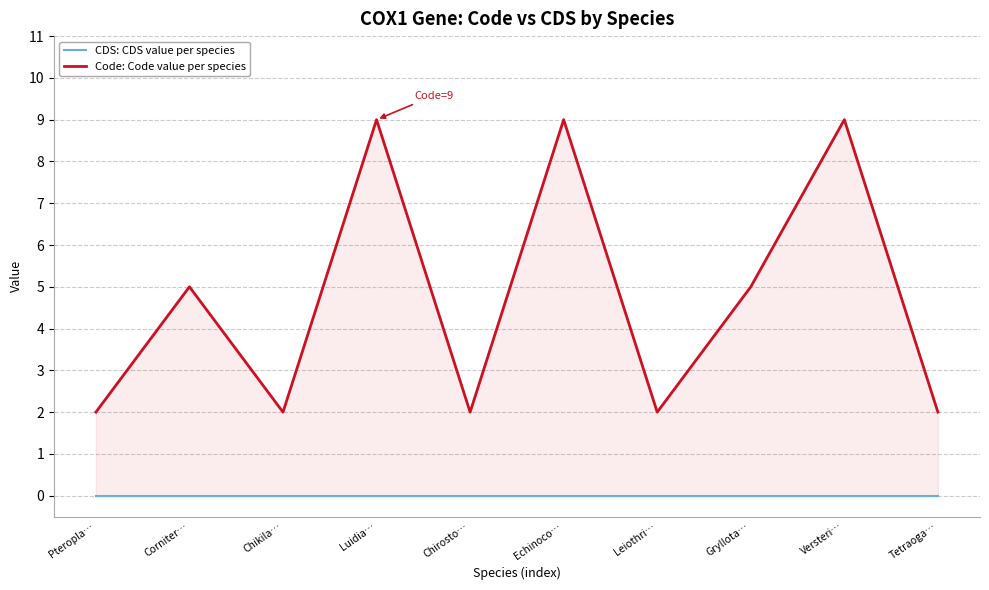

Reading left to right, what are all the values shown in this chart?

CDS: CDS value per species: Pteropla…=0	Corniter…=0	Chikila…=0	Luidia…=0	Chirosto…=0	Echinoco…=0	Leiothri…=0	Gryllota…=0	Versteri…=0	Tetraoga…=0
Code: Code value per species: Pteropla…=2	Corniter…=5	Chikila…=2	Luidia…=9	Chirosto…=2	Echinoco…=9	Leiothri…=2	Gryllota…=5	Versteri…=9	Tetraoga…=2